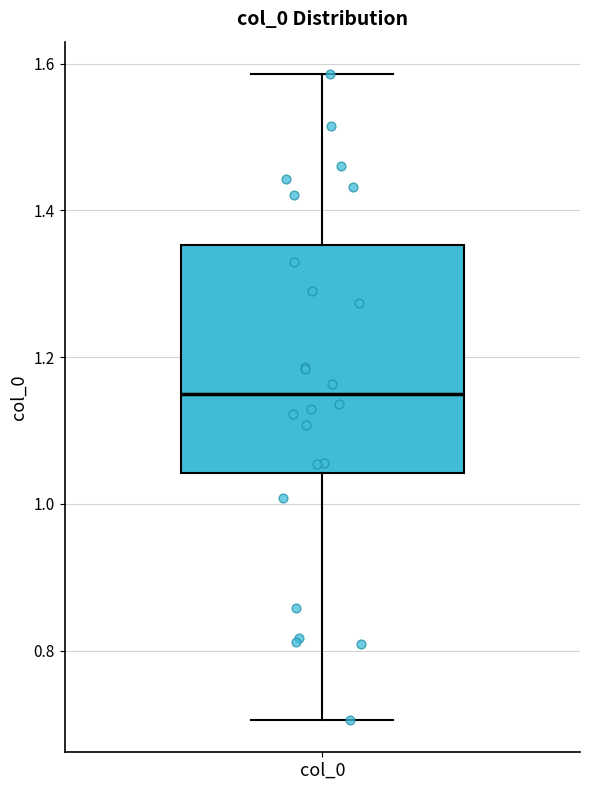

Read this box plot against the y-axis: the position of the median line, the range covered by the box, and the ends of both whiskers. The values are not printed on the chart, so give them approximately, as read against the axis.

median 1.16, box 1.04 to 1.36, whiskers 0.70 to 1.58